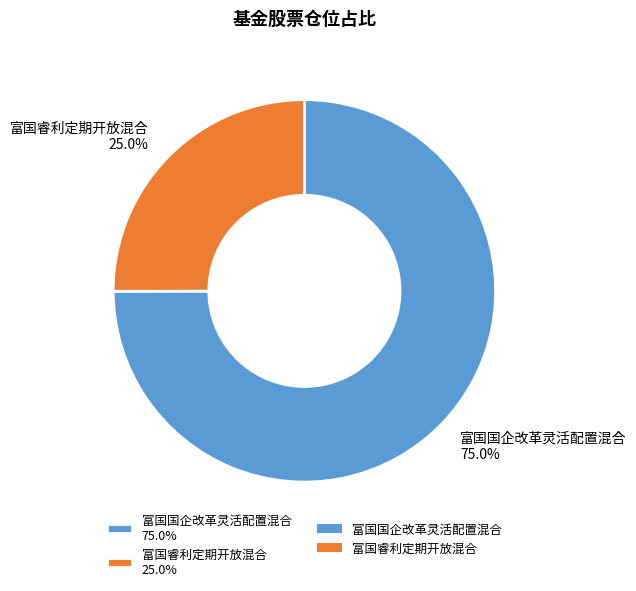

To the nearest percent, what is the difference between the 富国国企改革灵活配置混合 and 富国睿利定期开放混合 slice percentages?

50%